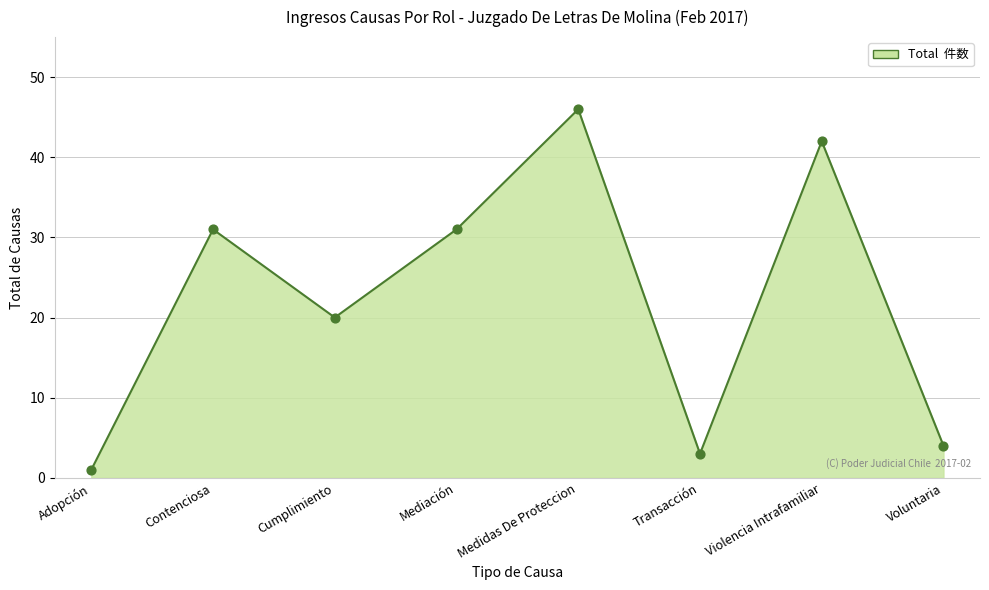

Which has a higher value, Medidas De Proteccion or Cumplimiento?

Medidas De Proteccion